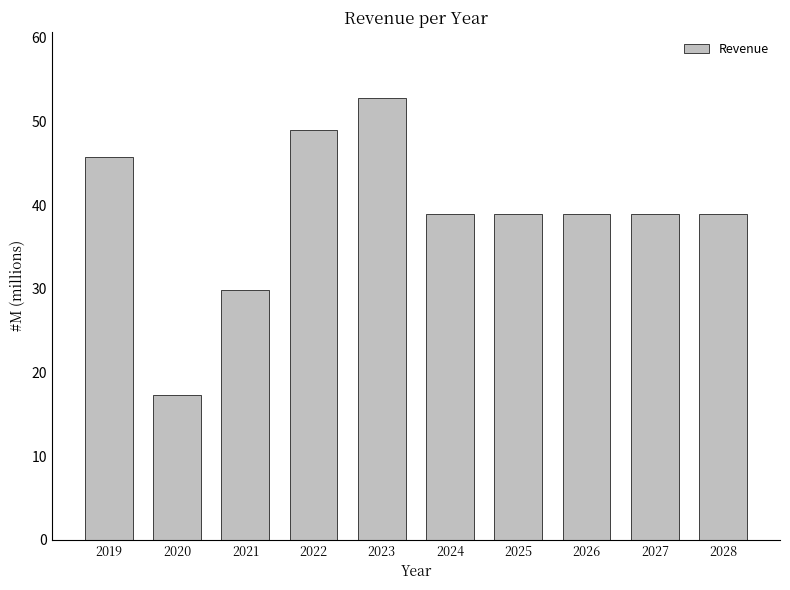

Reading right to left, what are all the values shown in this chart?

2028=38.9	2027=38.9	2026=38.9	2025=38.9	2024=38.9	2023=52.8	2022=49.0	2021=29.9	2020=17.3	2019=45.8